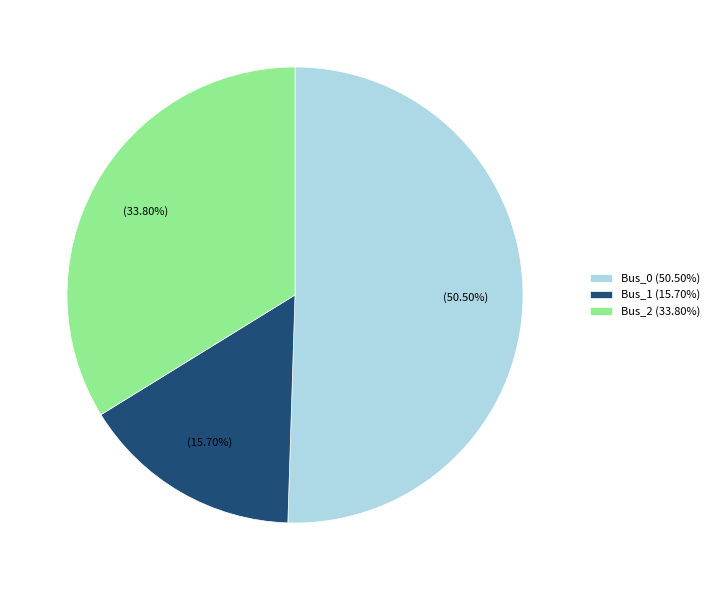

Is the sum of Bus_1 (15.70%) and Bus_0 (50.50%) greater than half?

Yes